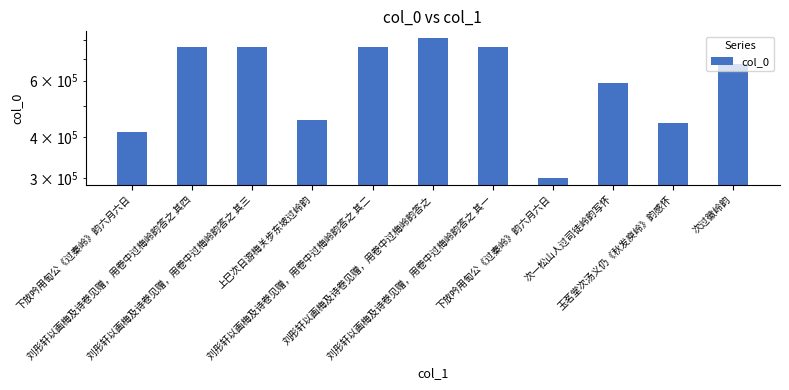

Reading left to right, list all the values displayed in this chart.

415335	760653	760652	453396	760651	811447	760650	300343	590629	443784	676067